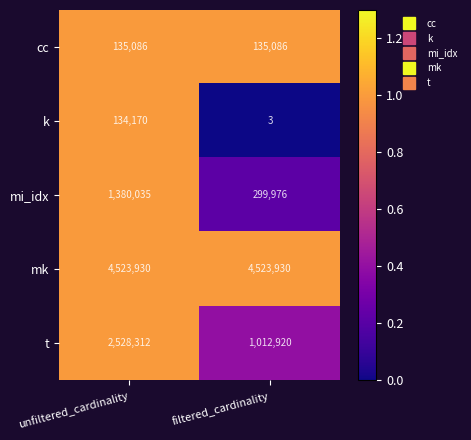

Which series has the widest spread of values?

t